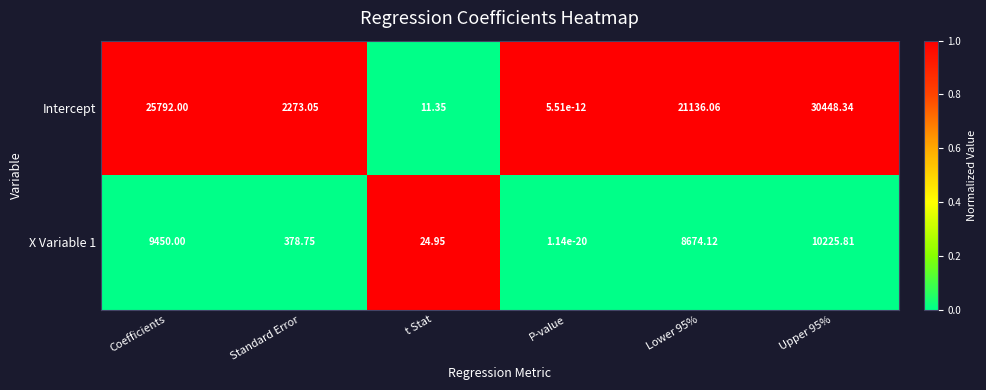

At how many categories does at least one series exceed 0?

6